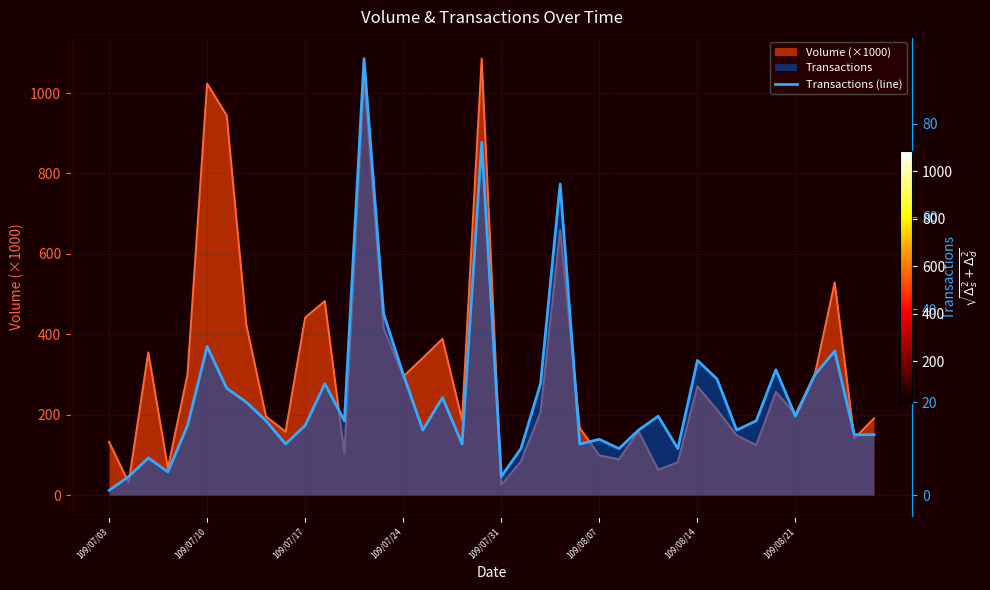

What is the approximate value at 18, to the nearest 10?

10